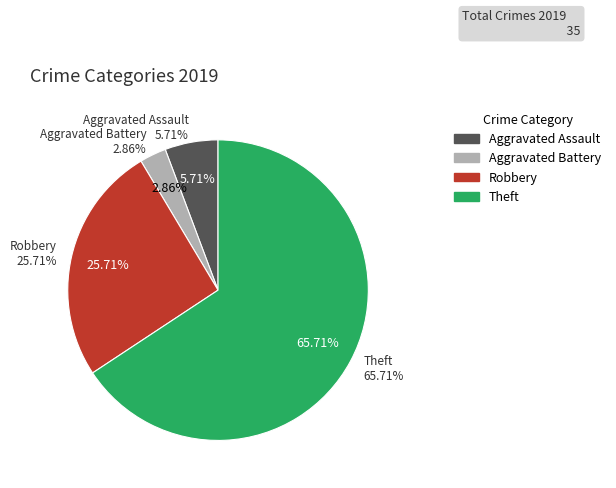

What percentage is the Robbery slice, to the nearest percent?

26%